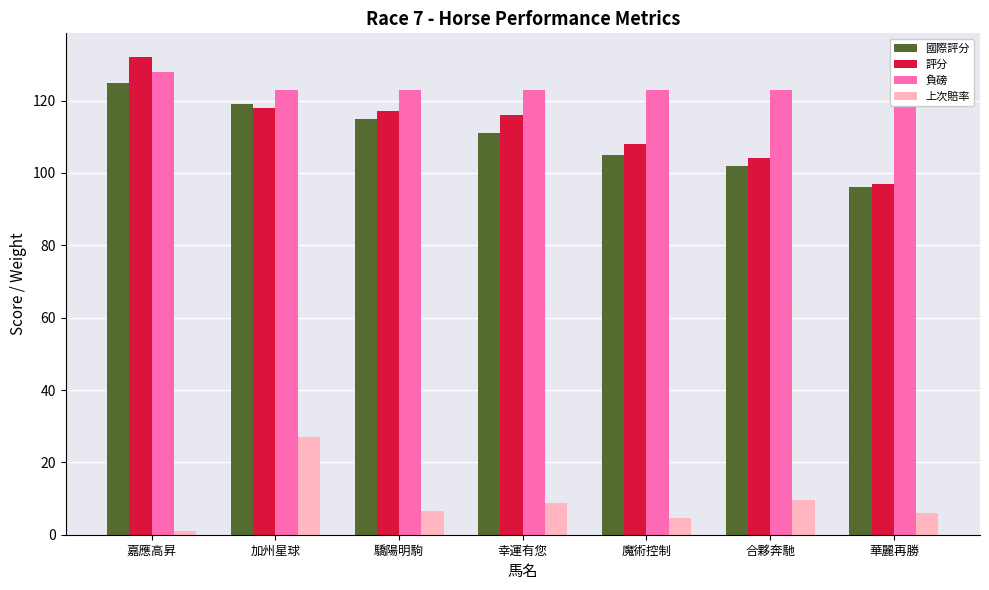

What is the approximate value of 負磅 at 合夥奔馳?

123.0